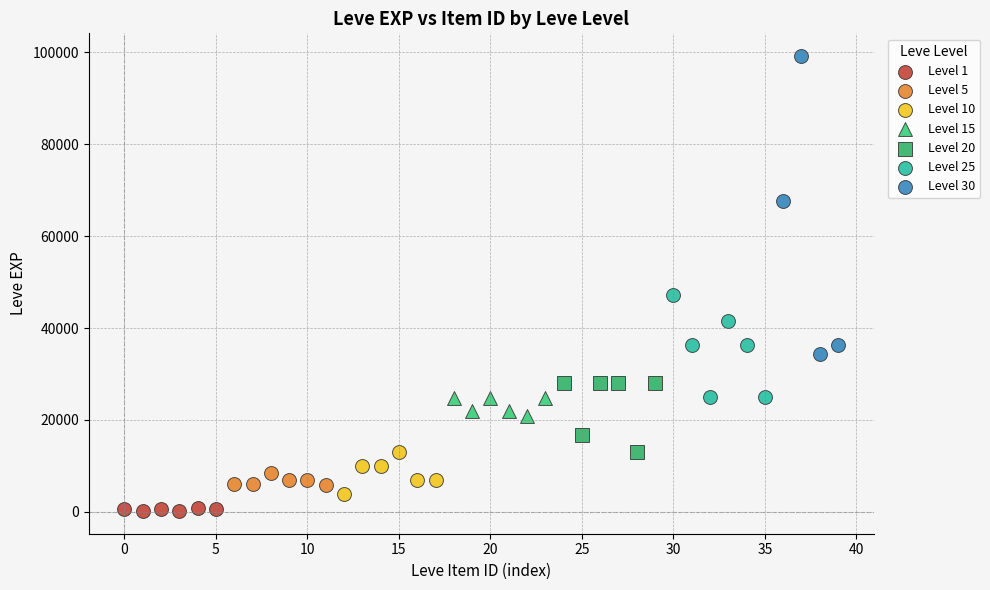

What are all the series names shown in the legend?

Level 1, Level 5, Level 10, Level 15, Level 20, Level 25, Level 30